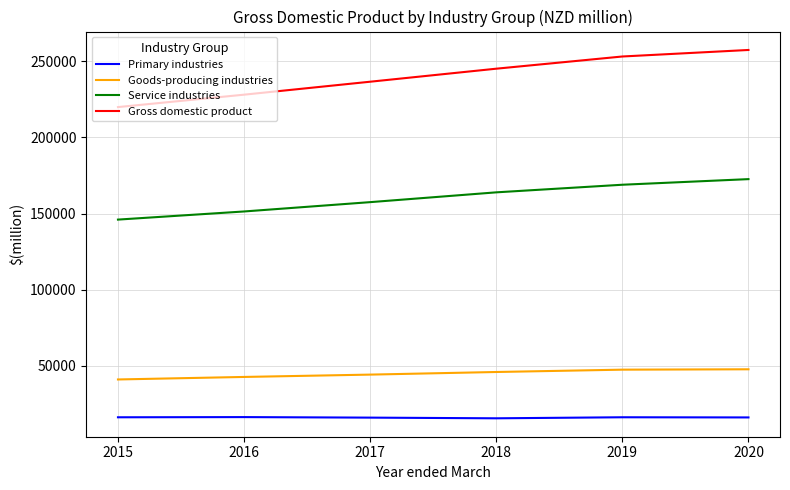

How many Gross domestic product values are between 228038 and 253099?

4